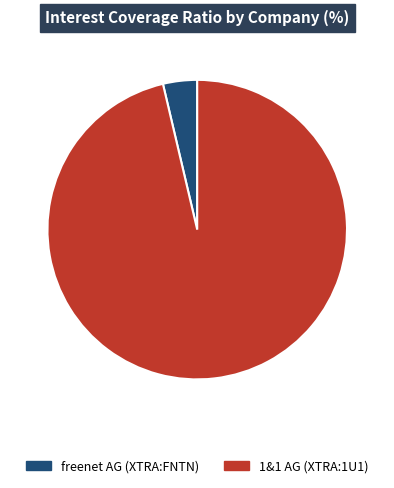

What is the largest slice in the pie chart?

1&1 AG (XTRA:1U1)